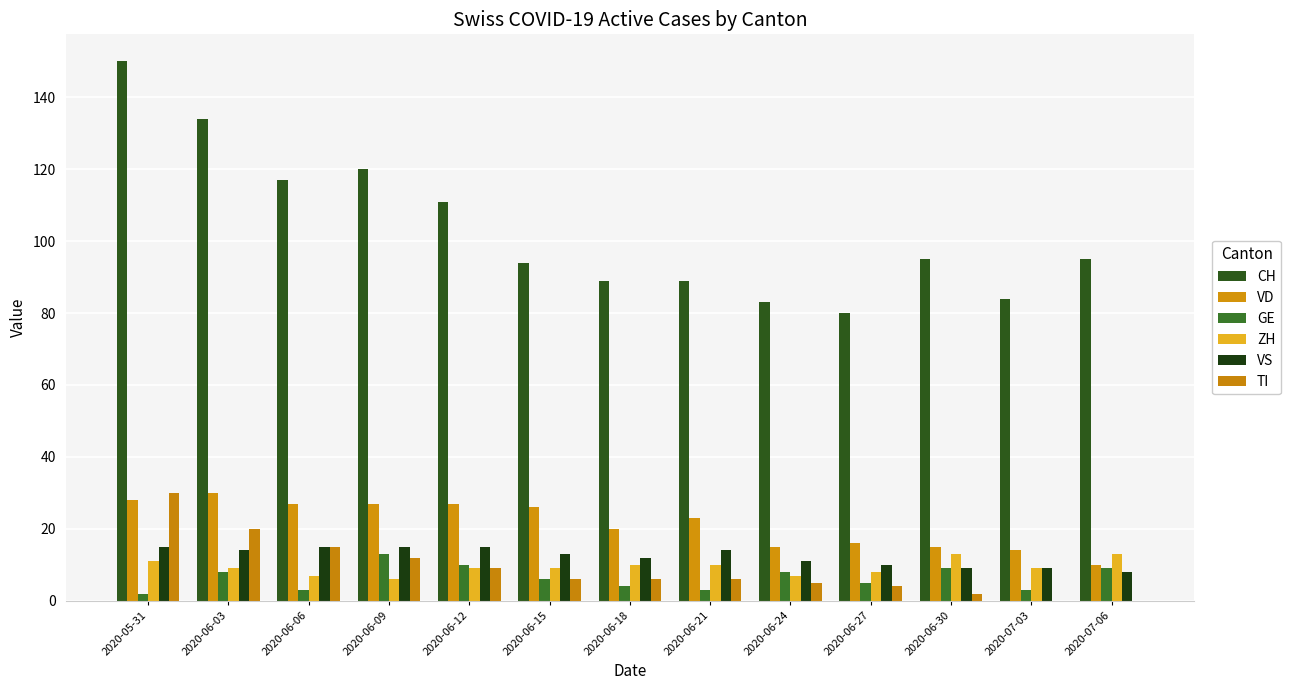

What is the sum of all CH values?

1341